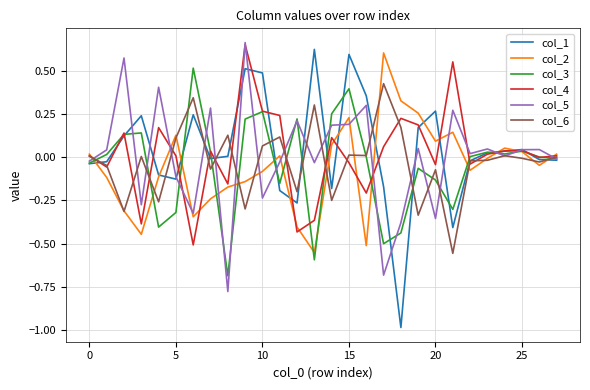

Does the chart display data point markers on the line(s)?

No